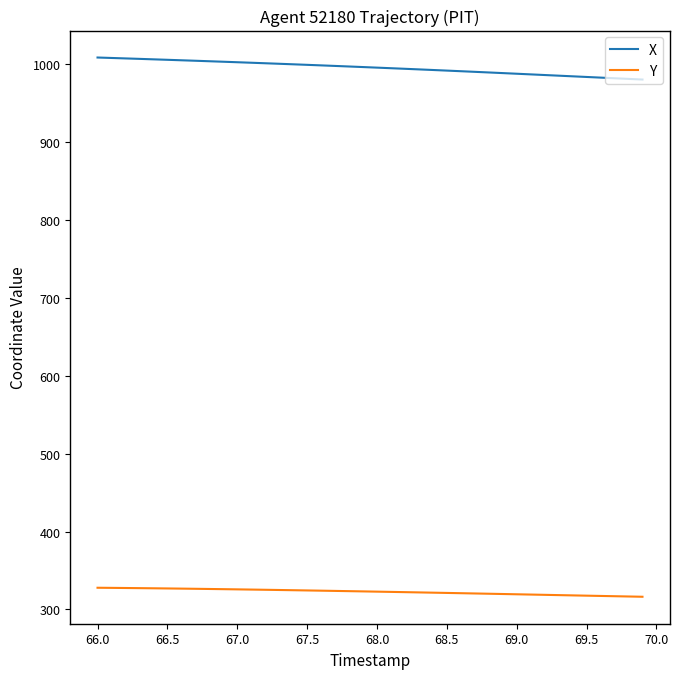

What is the greatest value displayed?

1008.9